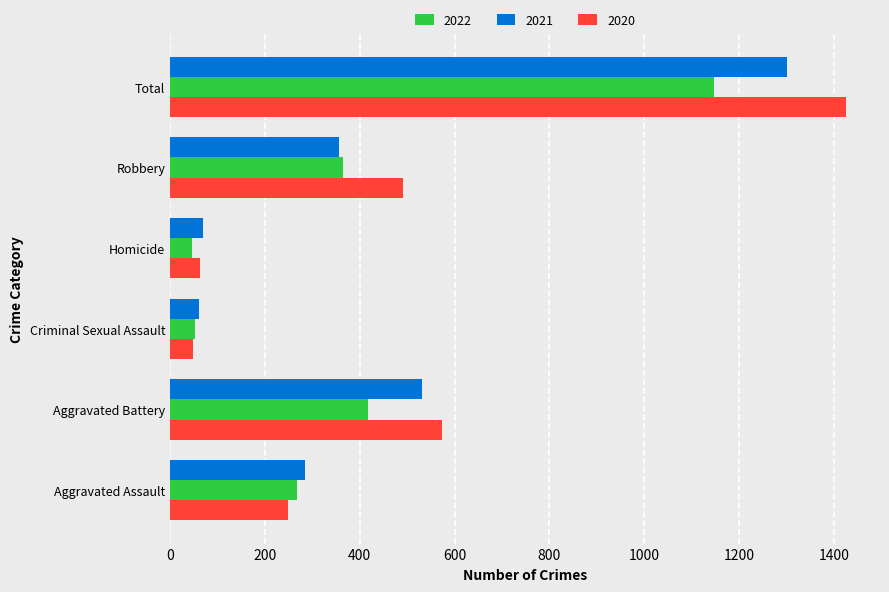

Where is 2022 nearest to the value 597?

Aggravated Battery